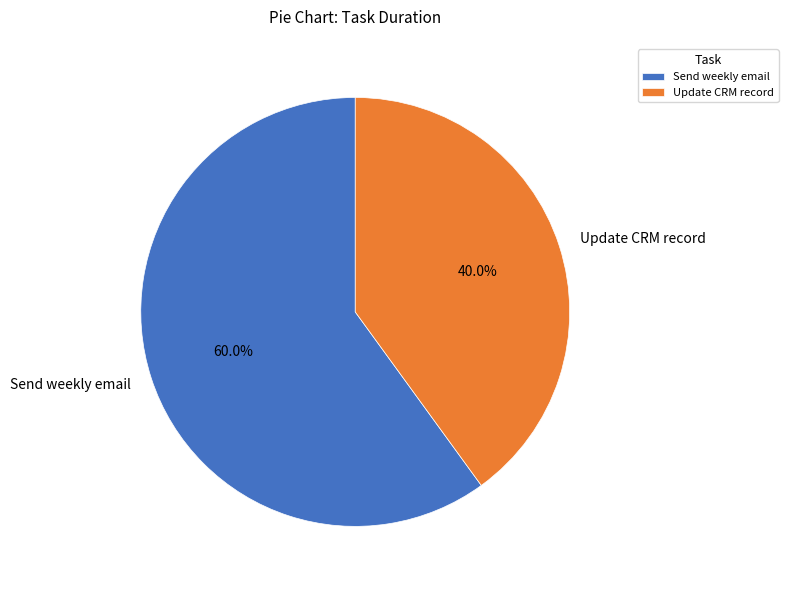

What is the majority slice?

Send weekly email